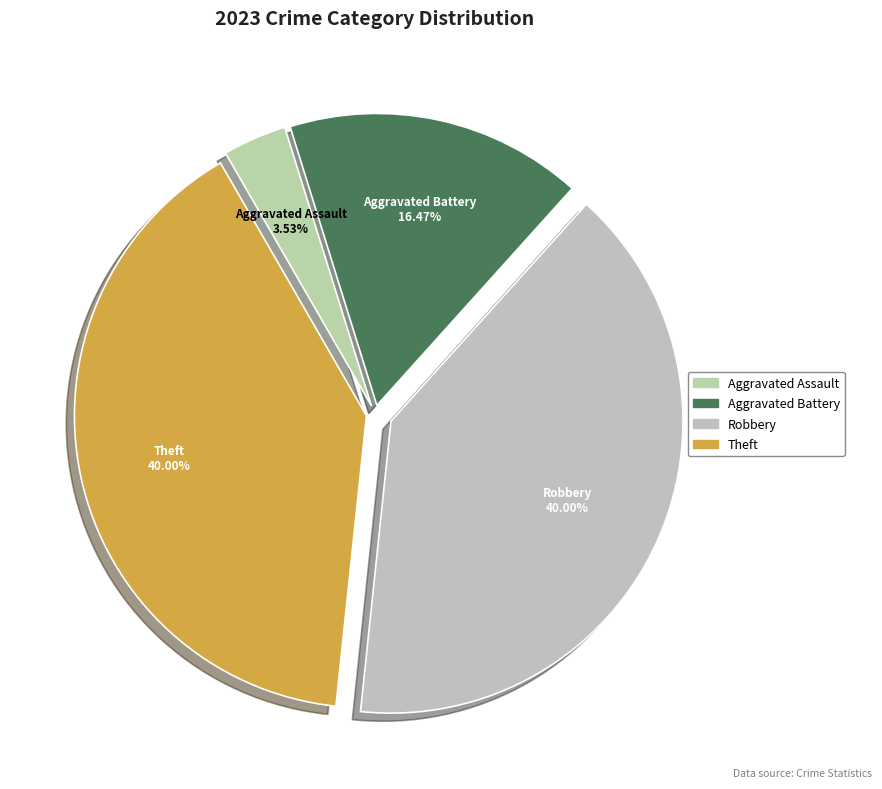

Do Aggravated Battery and Theft together represent more than half of the pie?

Yes